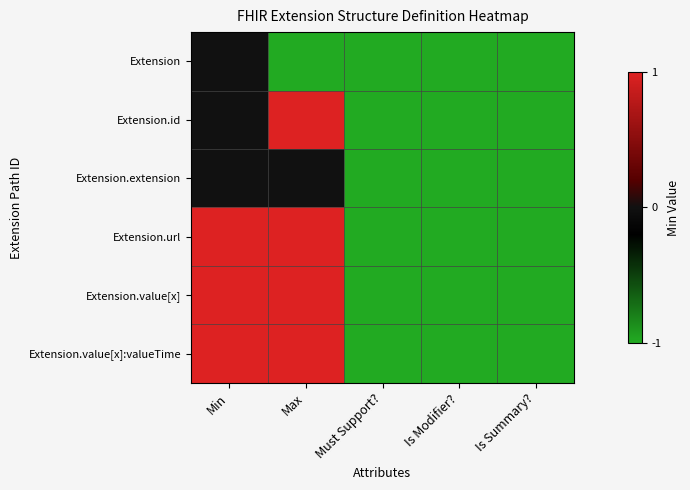

At which category does the chart reach its peak across all series?

Max